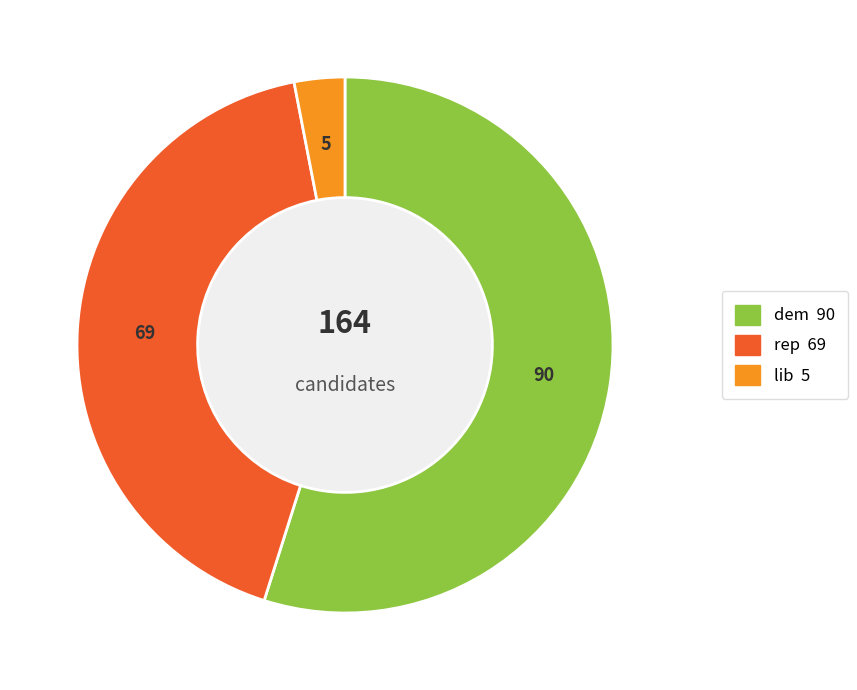

Which slice is the largest?

dem